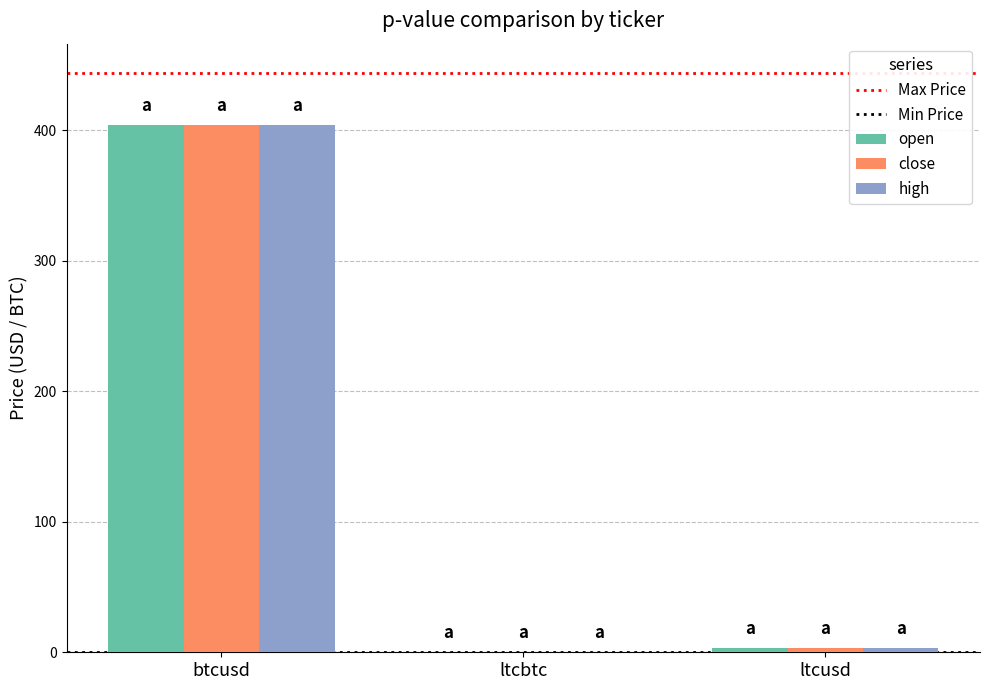

What is the greatest value displayed?

403.8